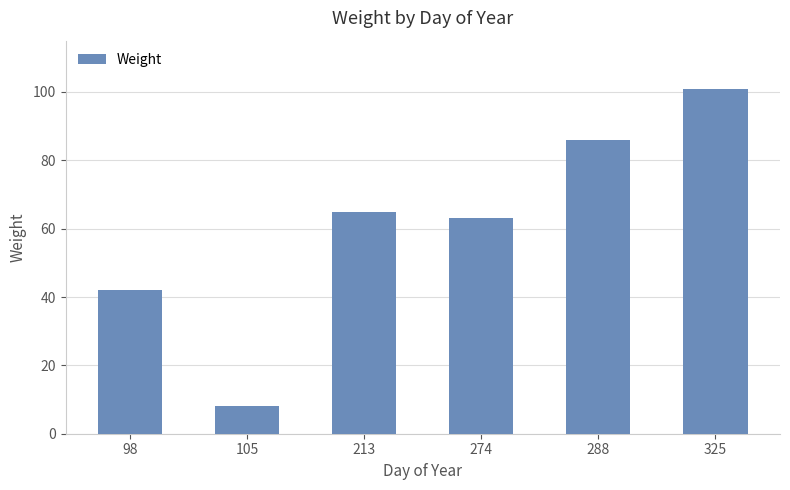

At which category does the chart reach its minimum across all series?

105